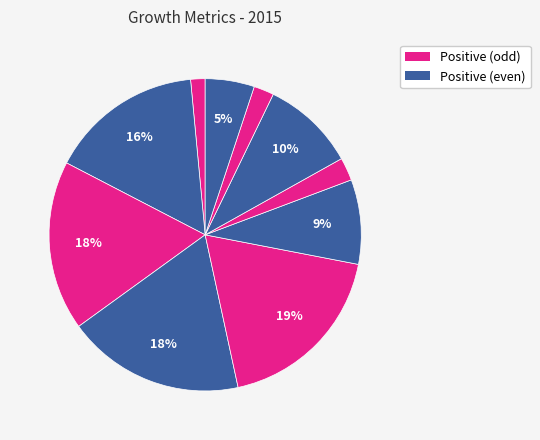

Count the number of slices in the pie.

10